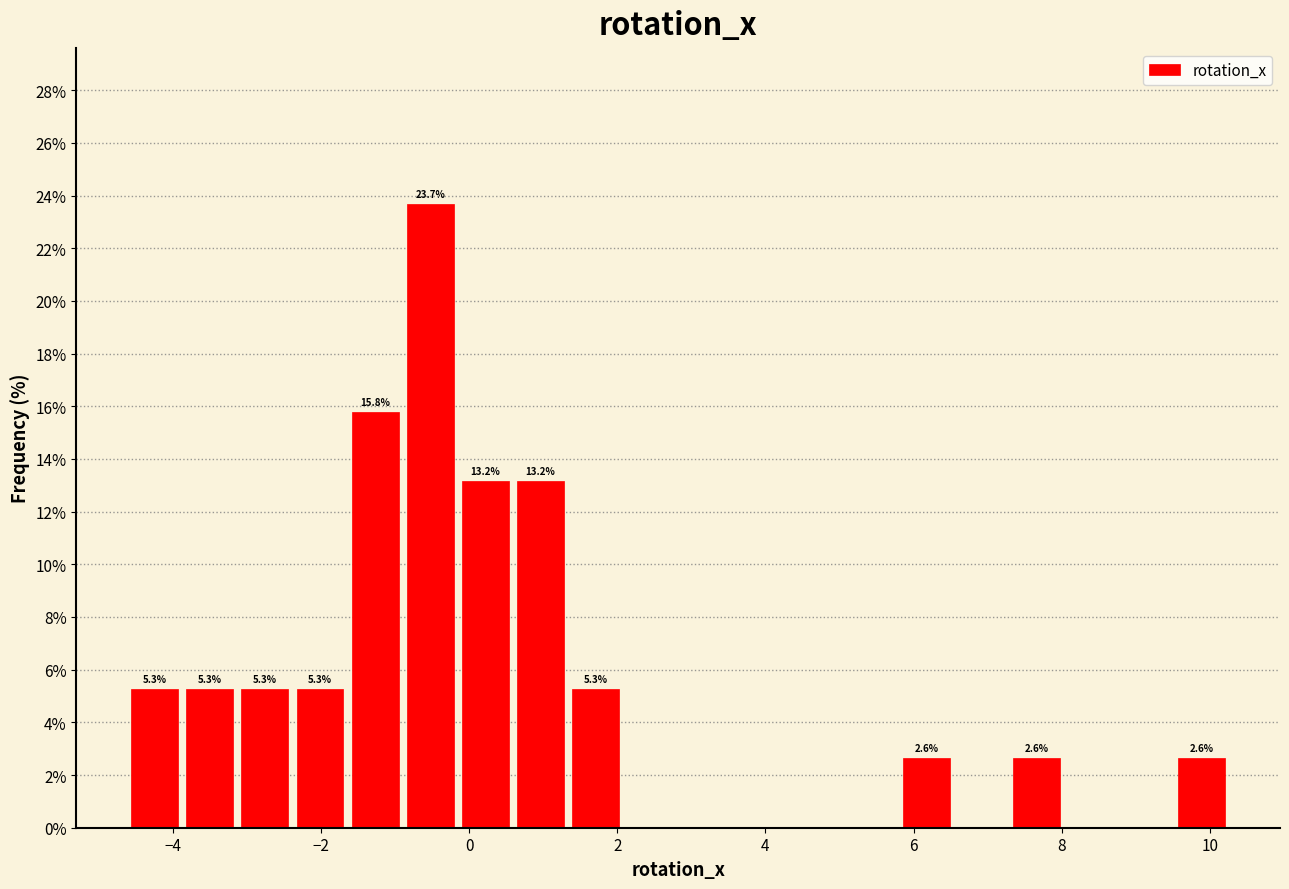

Read against the x-axis, roughly where is the centre of the tallest bar?

-0.6